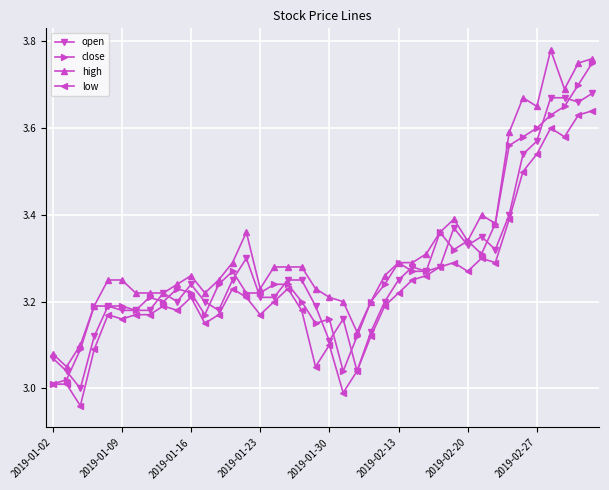

Which series has the largest total across all categories?

high